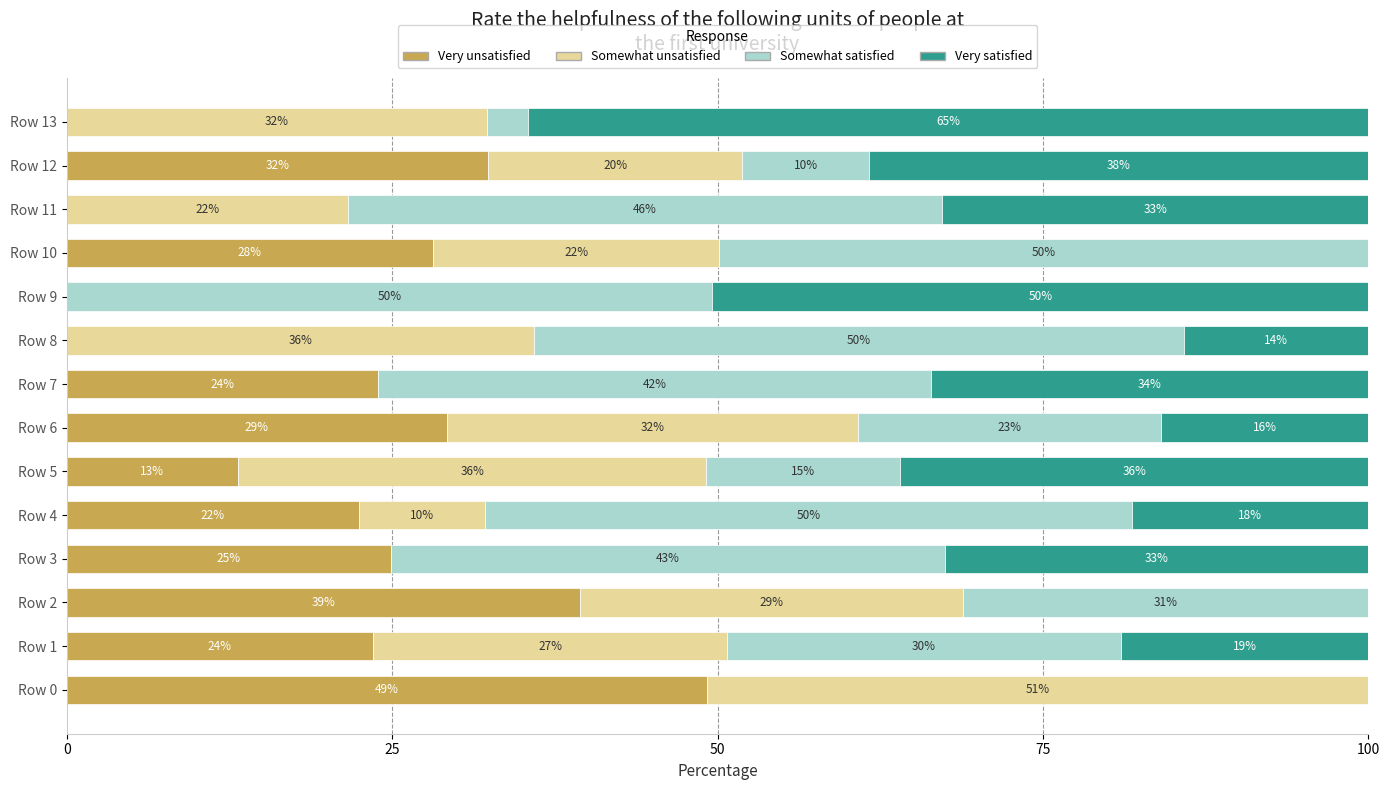

What are all the series names shown in the legend?

Very unsatisfied, Somewhat unsatisfied, Somewhat satisfied, Very satisfied